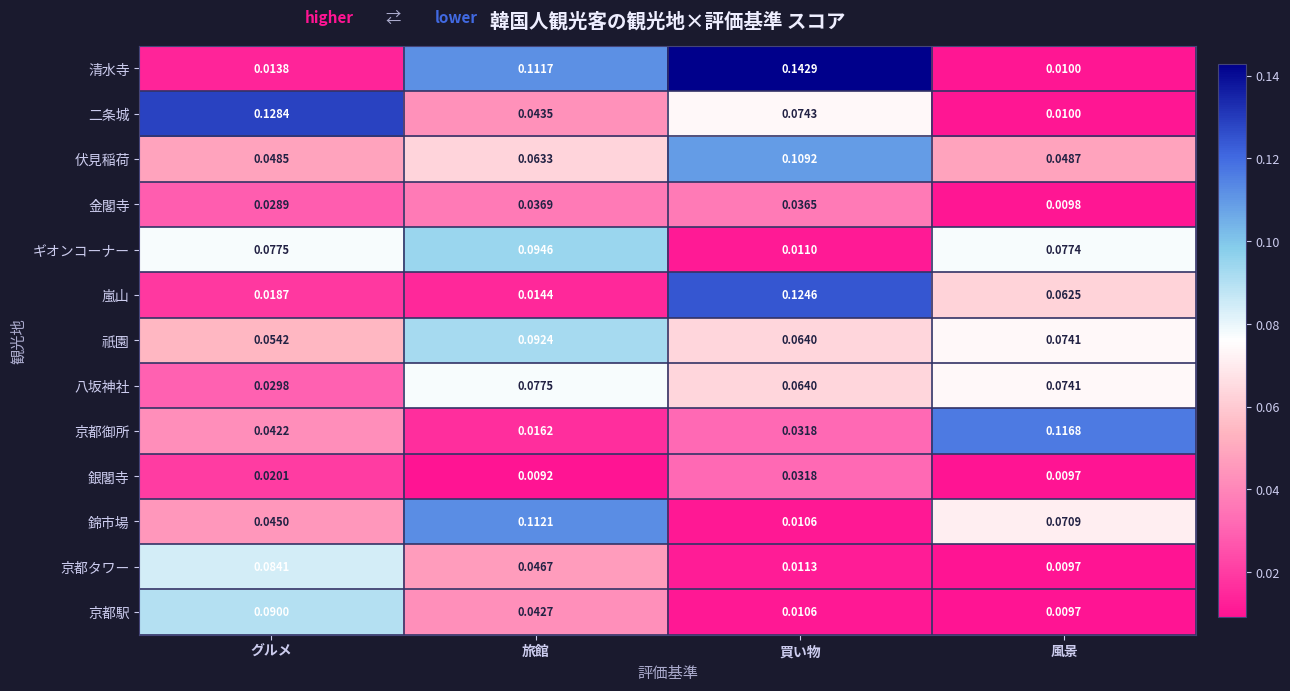

What is the total value across all series at グルメ?

0.7